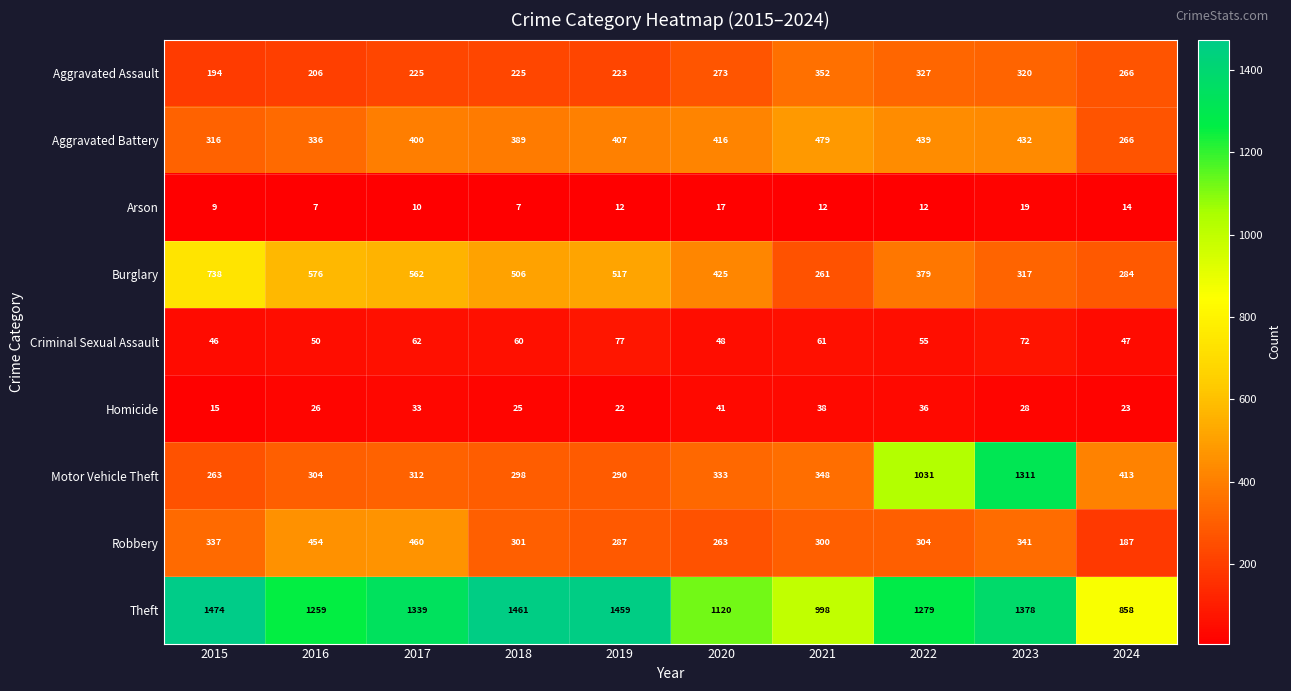

Read the Arson value at 2022, to the nearest 10.

10